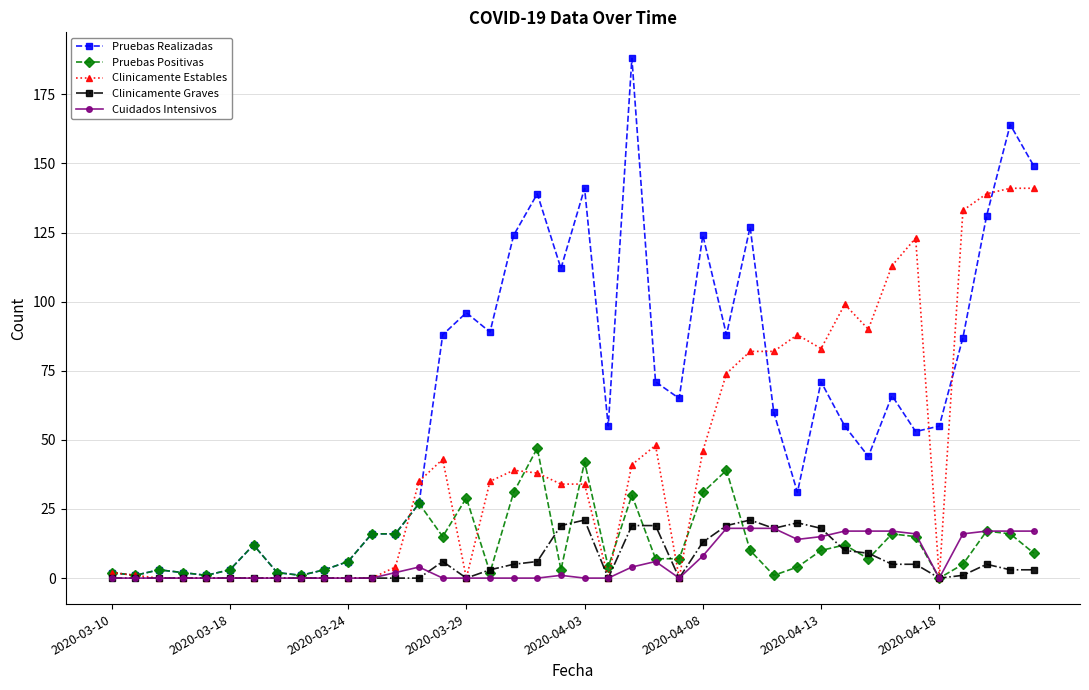

Which series has the widest spread of values?

Pruebas Realizadas